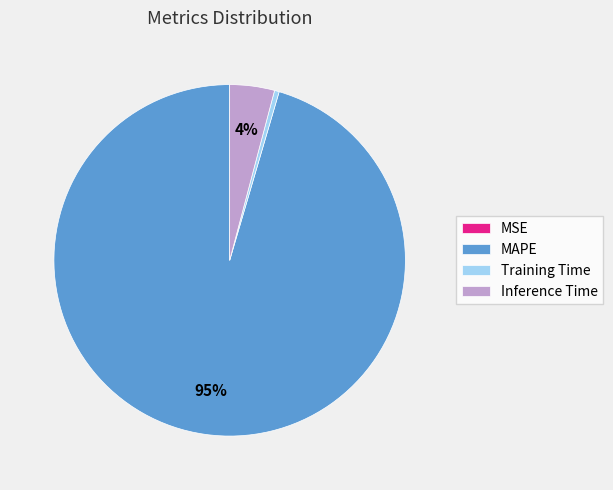

To the nearest percent, what portion does Inference Time represent?

4%